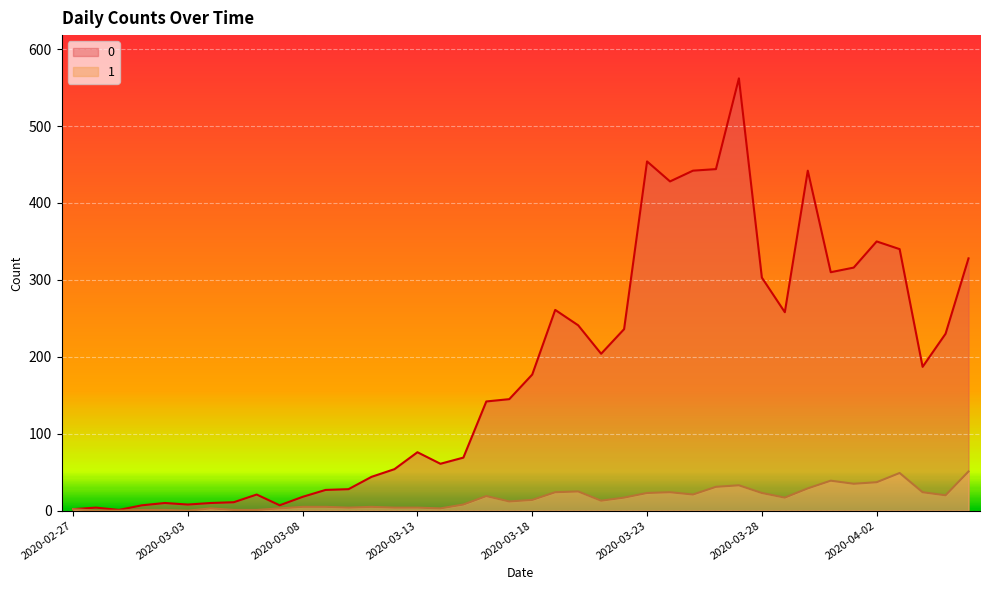

What is the difference between the 1 values at 2020-04-04 and 2020-03-28?

1